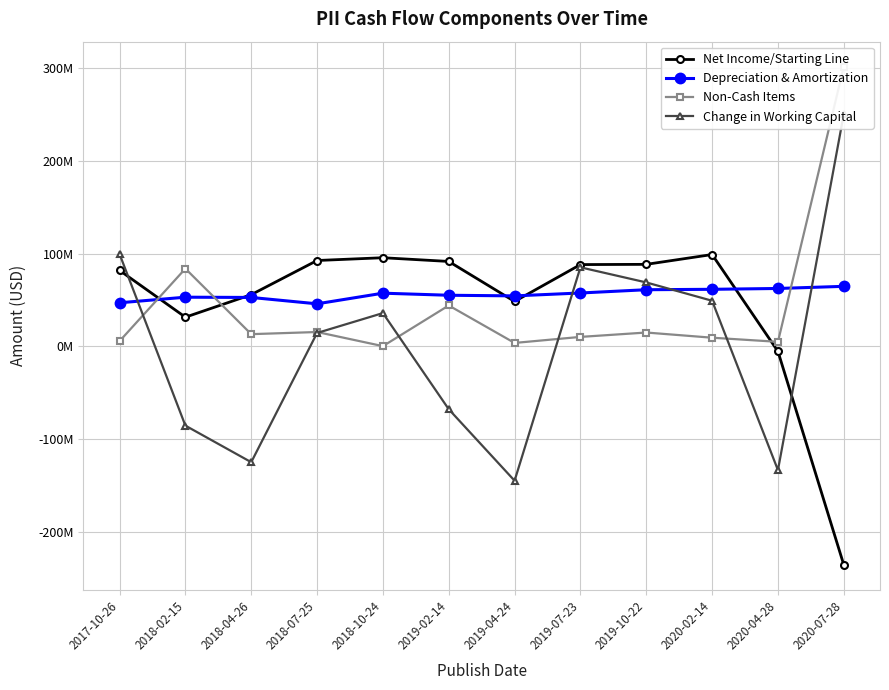

True or false: Net Income/Starting Line and Depreciation & Amortization intersect in this chart.

True